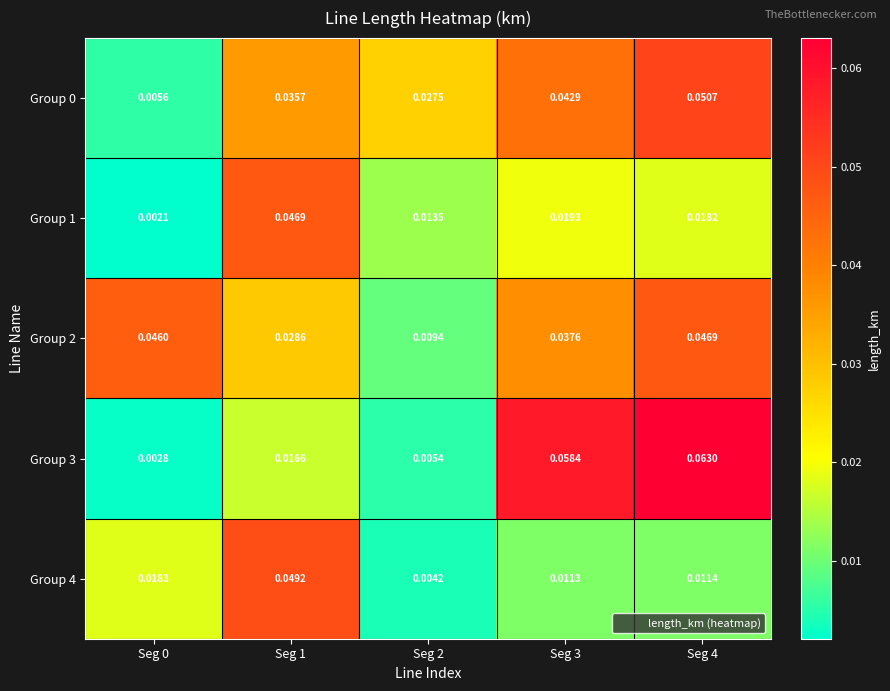

Is the value of Group 1 at Seg 4 greater than the value of Group 3 at Seg 0?

Yes